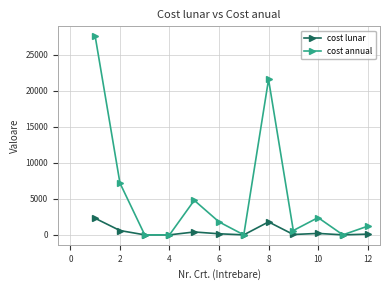

Rank the series by their average value, from highest to lowest.

cost annual, cost lunar